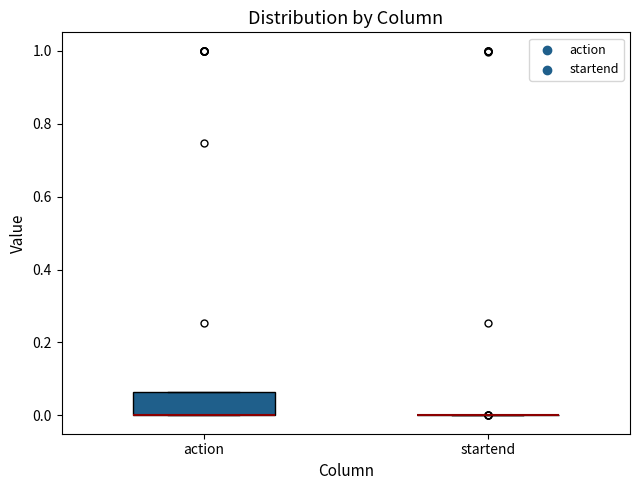

Reading left to right, transcribe this box plot: for each box, give where its median line is, the range the box spans, and where its two whiskers end, as read against the y-axis. The values are not printed on the chart, so give them approximately, as read against the axis.

action: median 0.00 (drawn on the box's lower edge), box 0.00 to 0.06, whiskers 0.00 to 0.06
startend: box collapsed to a line at 0.00, whiskers 0.00 to 0.00